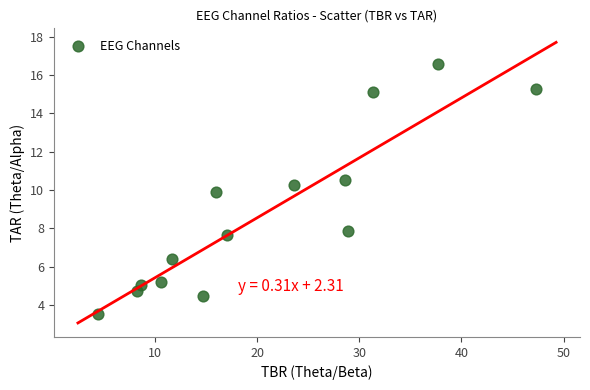

What is the range of X values (max minus min)?

42.8